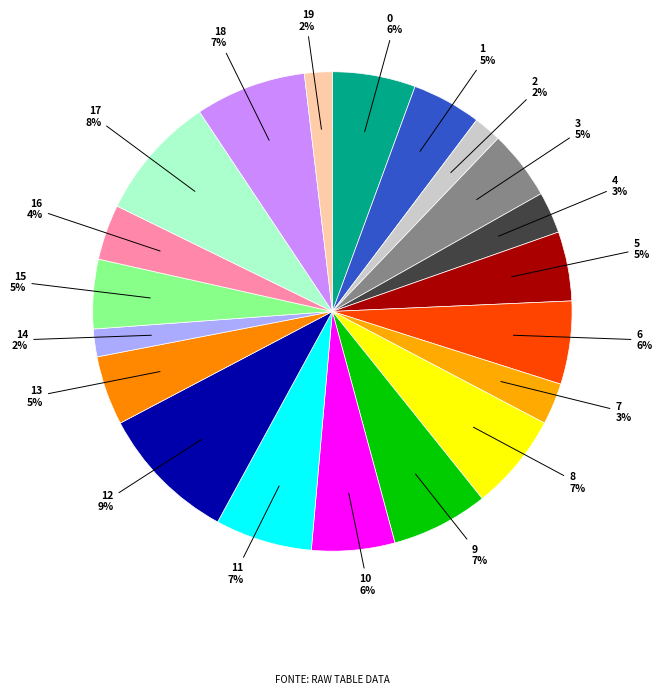

Rank the categories by value from lowest to highest.

2, 14, 19, 4, 7, 16, 1, 3, 5, 13, 15, 0, 6, 10, 8, 9, 11, 18, 17, 12